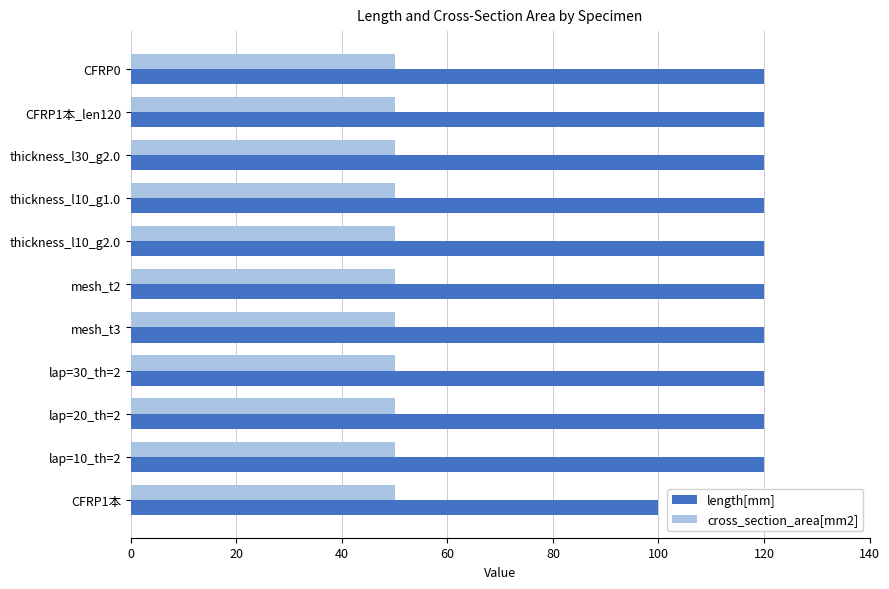

Which series has the largest range (max minus min)?

length[mm]